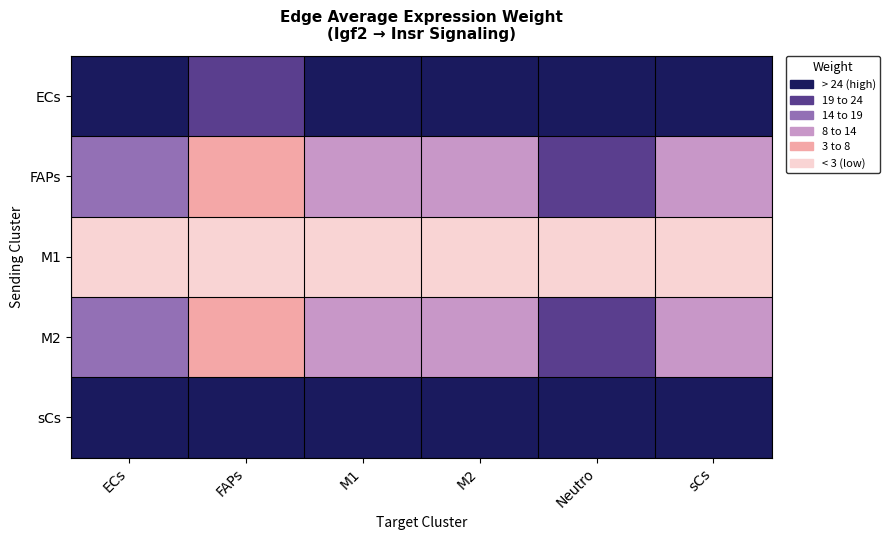

Rank the series at FAPs from lowest to highest value.

M1, FAPs, M2, ECs, sCs